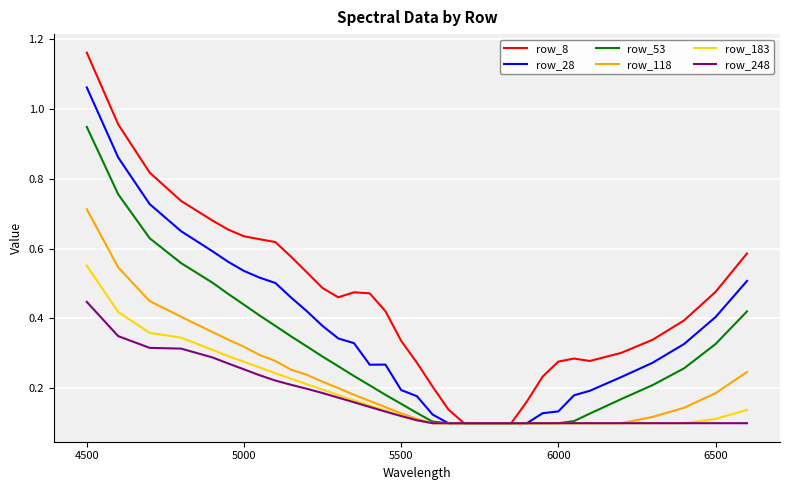

Which series has the largest total across all categories?

row_8